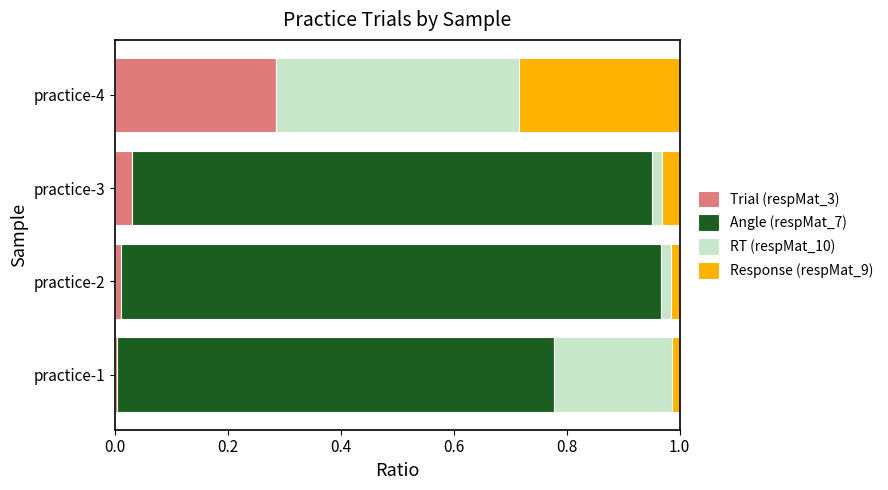

How many series are shown in this chart?

4